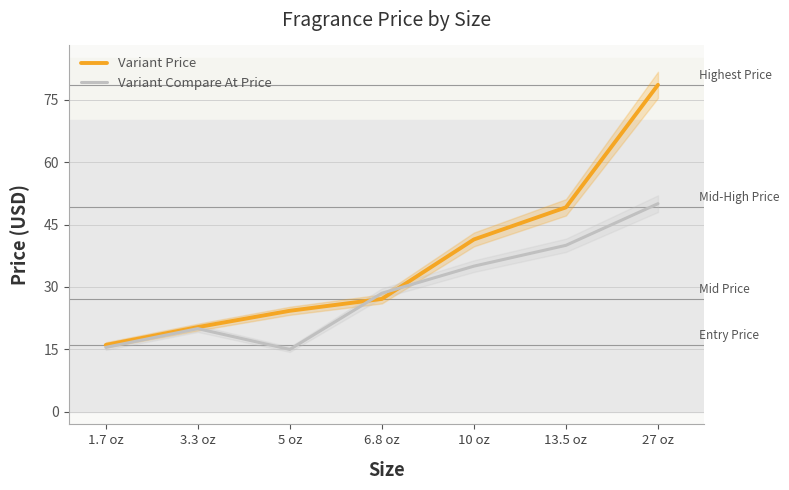

Which category has the highest value in the Variant Price series?

27 oz